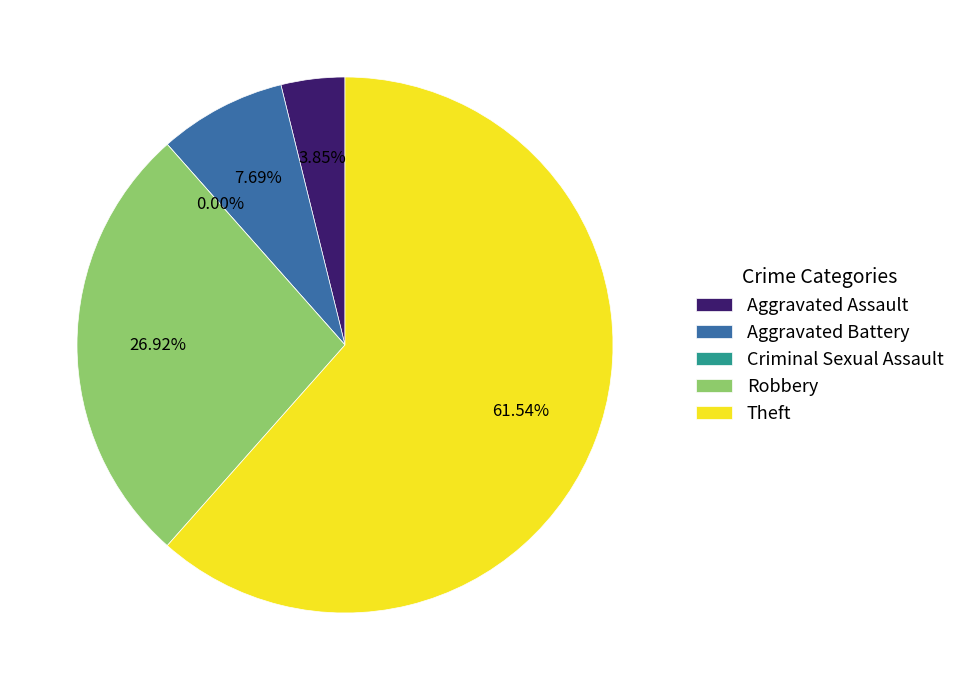

Is there any slice that represents more than half of the pie?

Yes